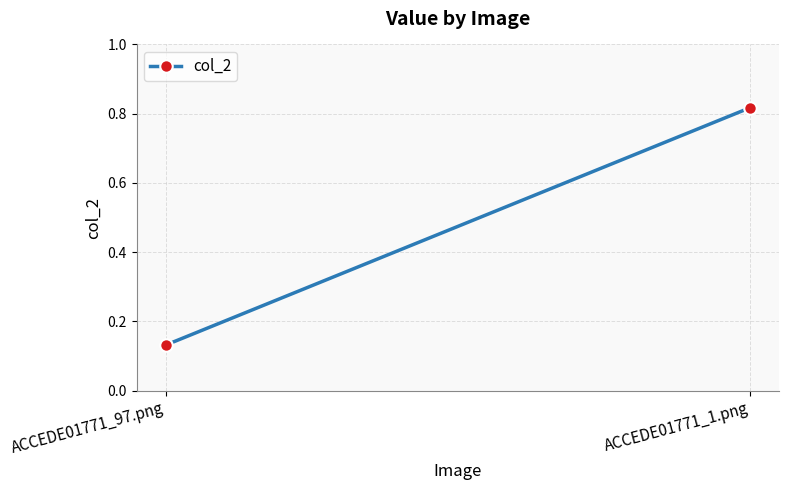

True or false: the data shows 0.8 at ACCEDE01771_1.png.

True